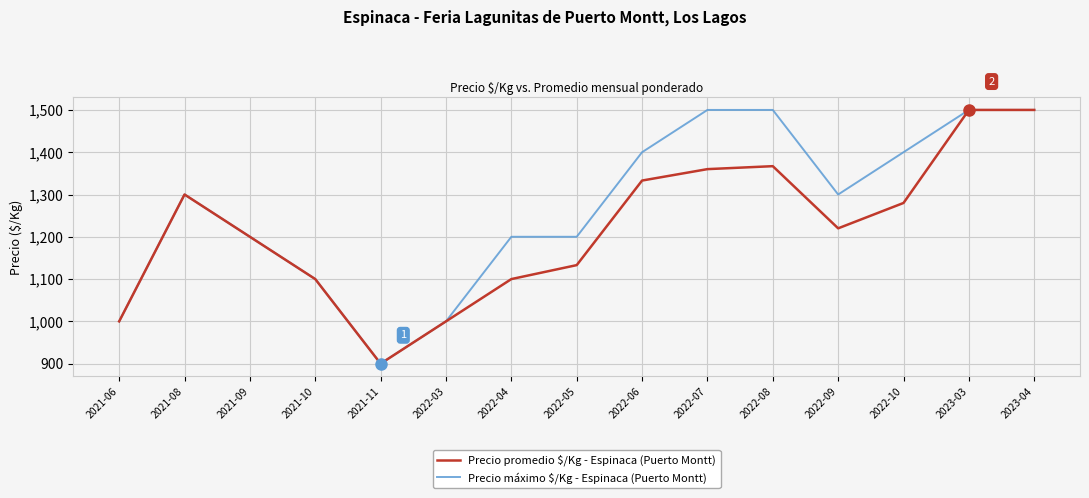

What is the total value across all series at 2022-05?

2333